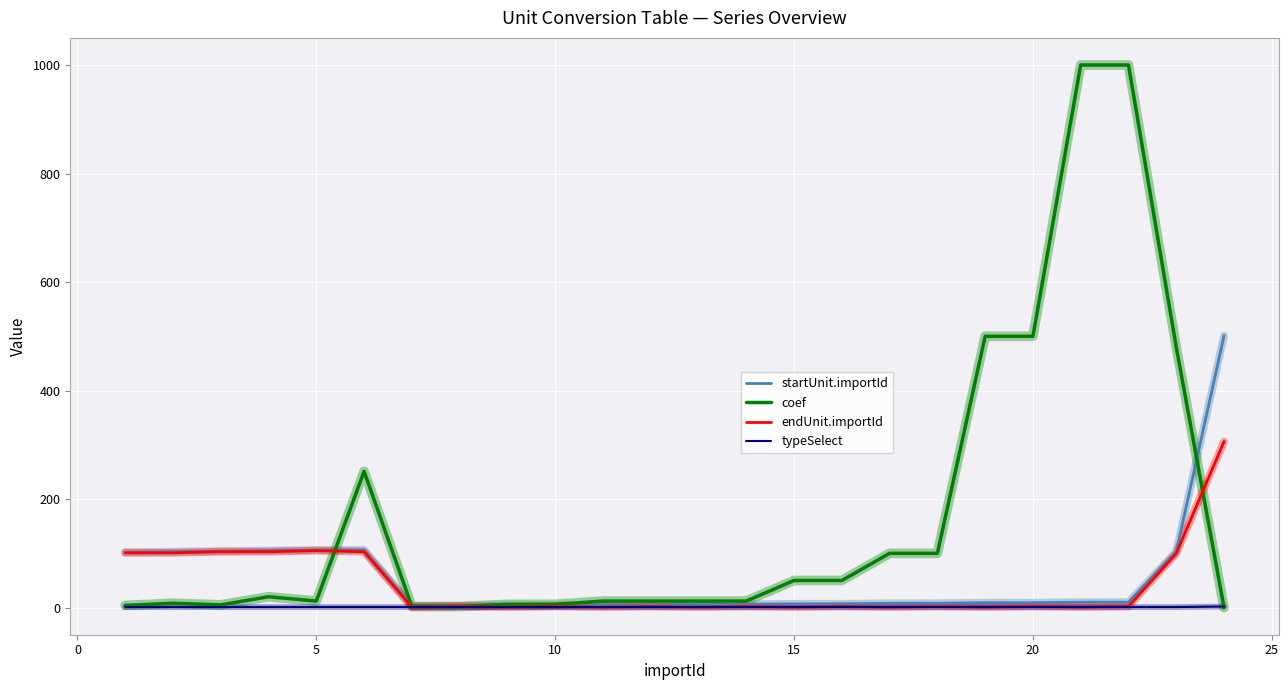

Which series has the largest range (max minus min)?

coef